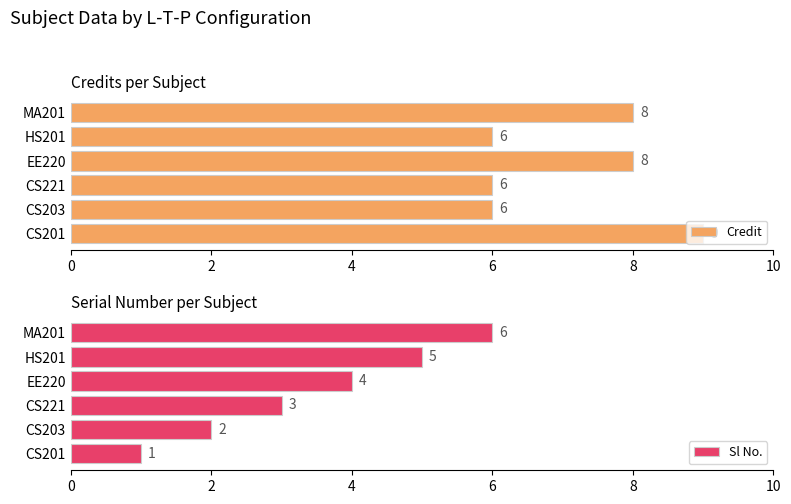

What are all the series names shown in the legend?

Credit, Sl No.